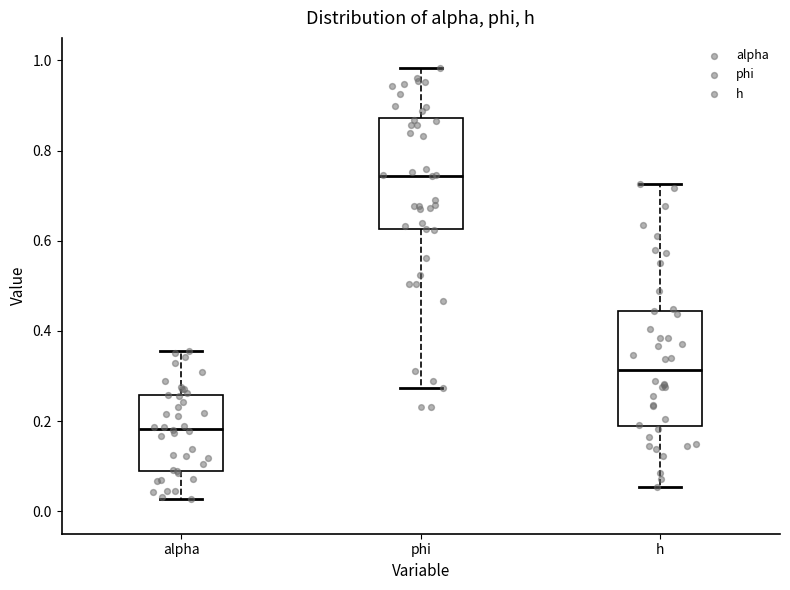

Which box's median line is the lowest?

alpha